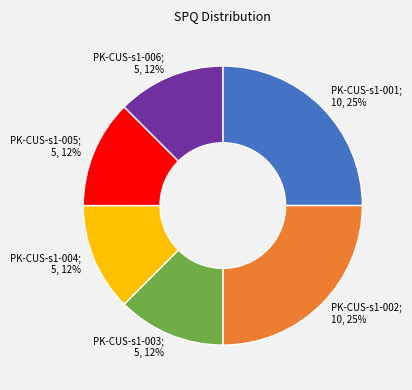

Is there a majority slice in this chart?

No